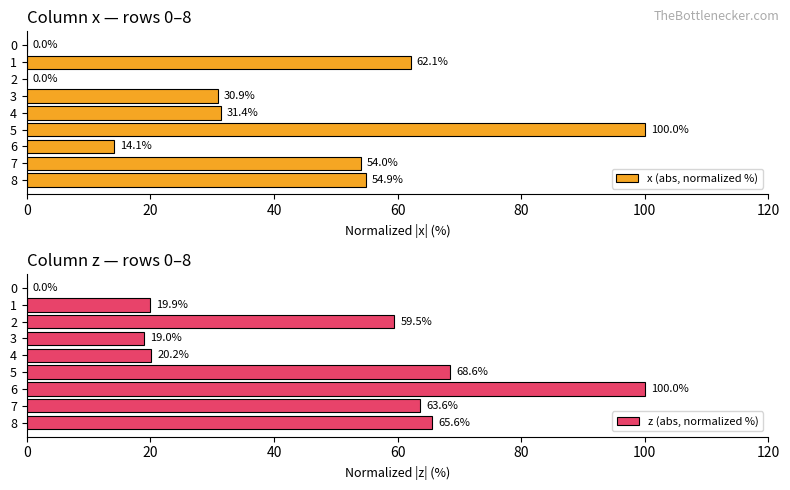

At how many categories does at least one series exceed 8?

8